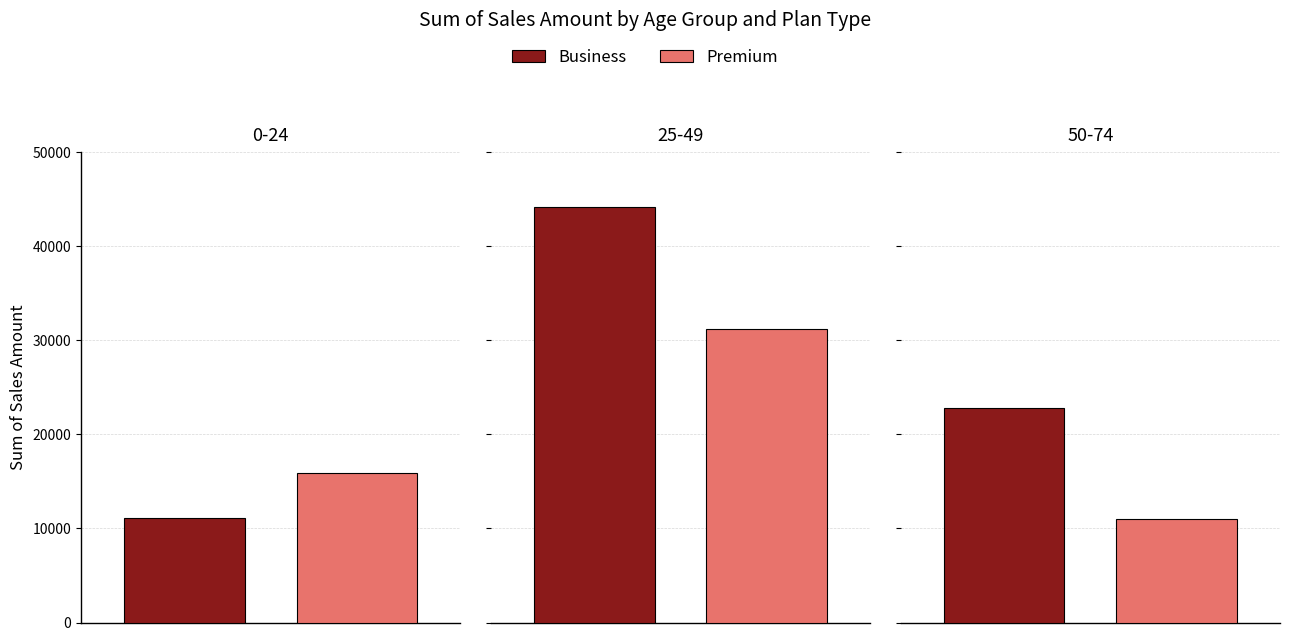

What is the label of the 2nd bar from the right?

25-49